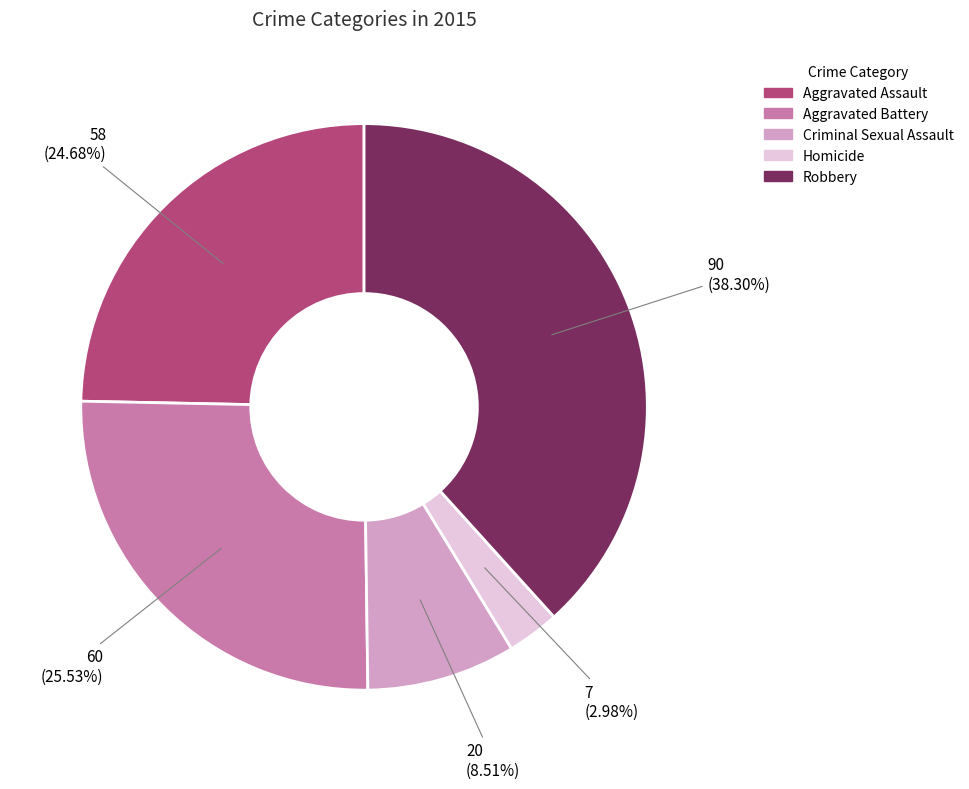

Does Criminal Sexual Assault account for over 50% of the chart?

No